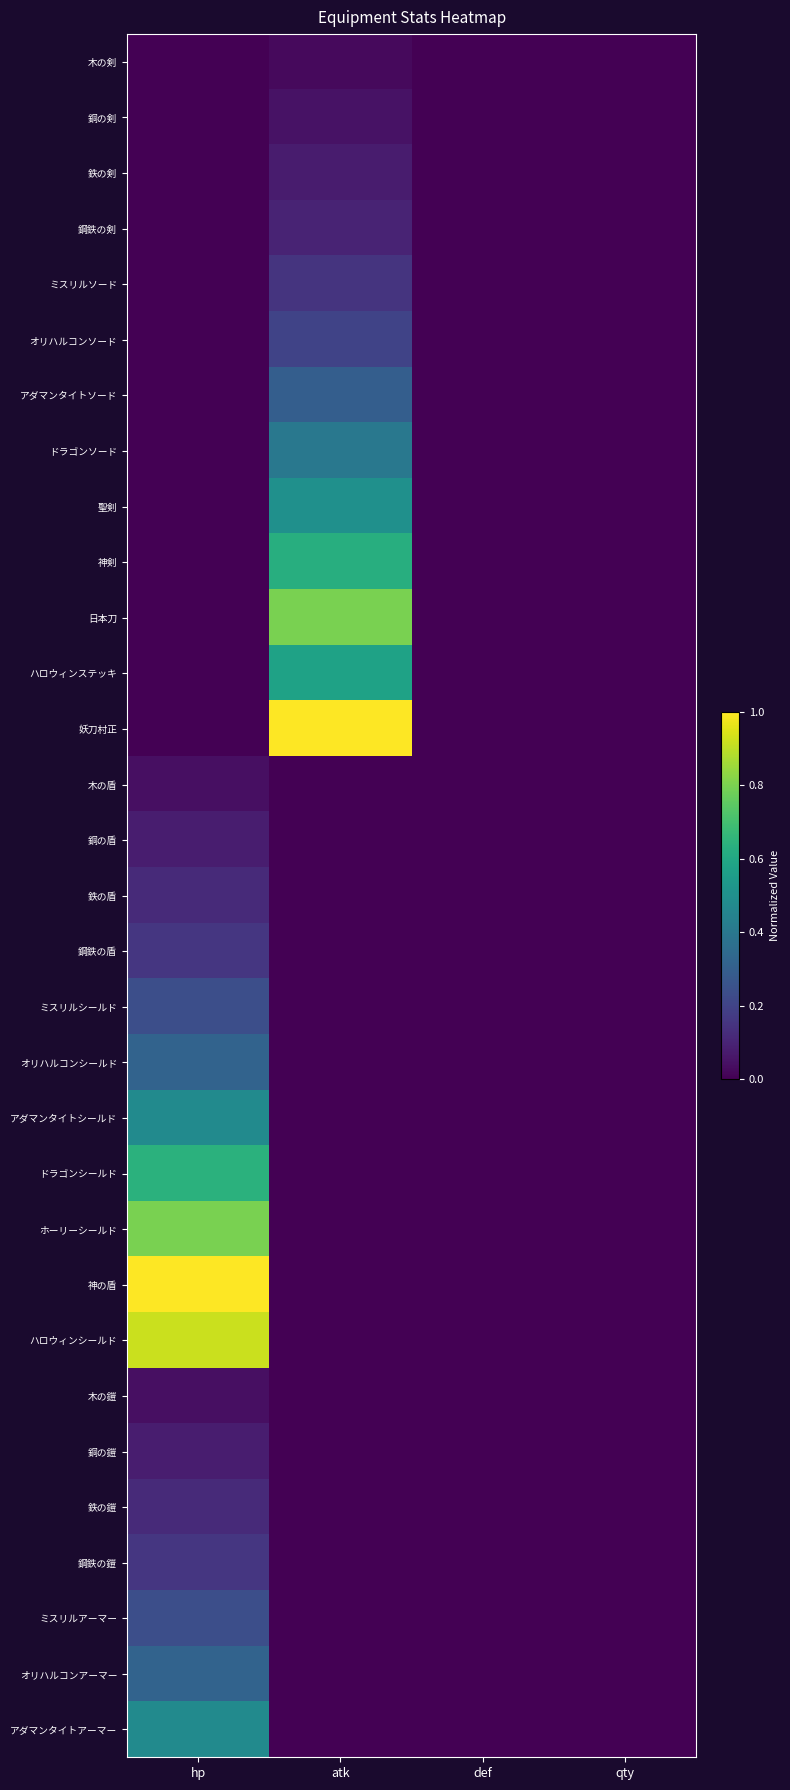

List the series in order of their peak value, highest first.

妖刀村正, 神の盾, ハロウィンシールド, 日本刀, ホーリーシールド, ドラゴンシールド, 神剣, ハロウィンステッキ, 聖剣, アダマンタイトシールド, アダマンタイトアーマー, ドラゴンソード, オリハルコンシールド, オリハルコンアーマー, アダマンタイトソード, ミスリルシールド, ミスリルアーマー, オリハルコンソード, 鋼鉄の盾, 鋼鉄の鎧, ミスリルソード, 鉄の盾, 鉄の鎧, 鋼鉄の剣, 銅の盾, 銅の鎧, 鉄の剣, 銅の剣, 木の盾, 木の鎧, 木の剣